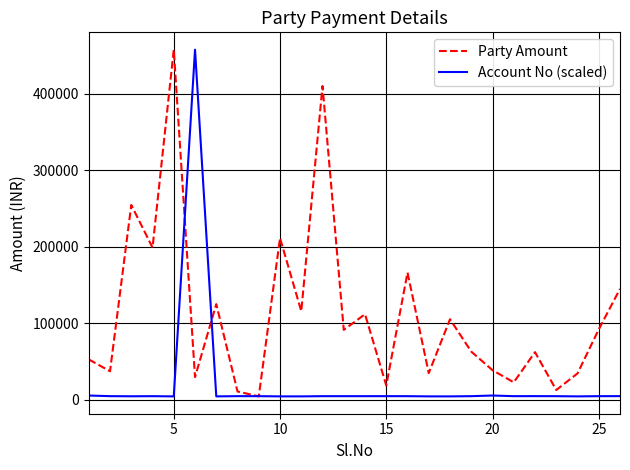

Which series has the largest total across all categories?

Party Amount